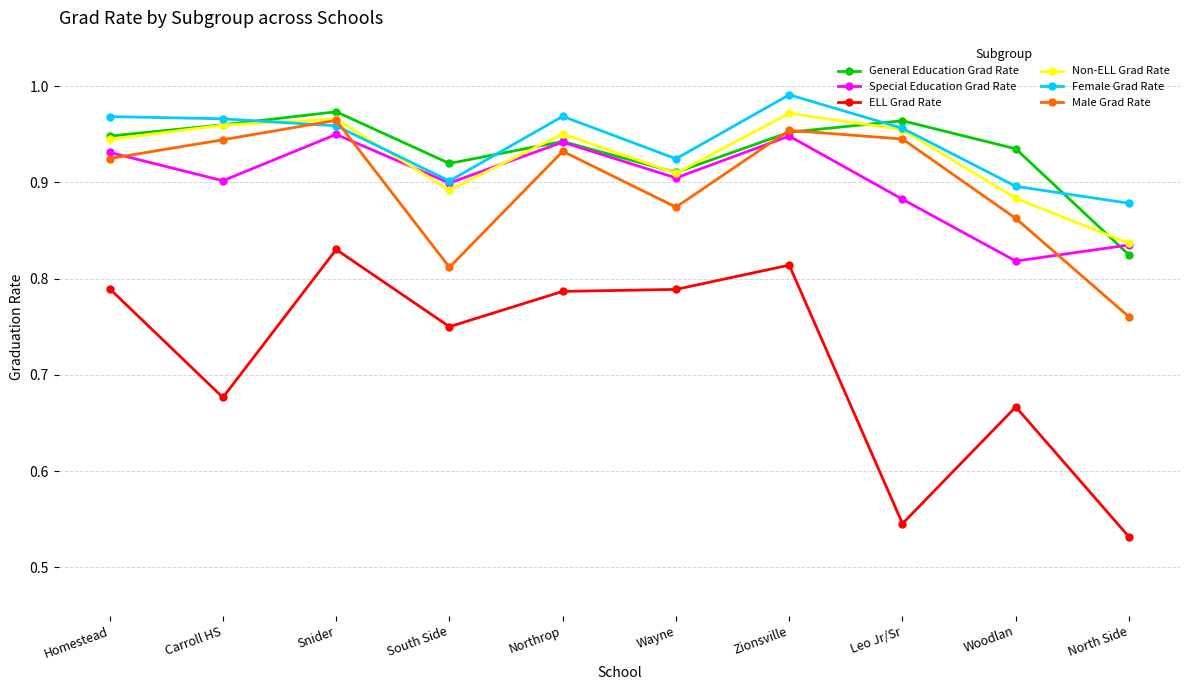

In General Education Grad Rate, how many points are higher than both neighbors (excluding endpoints)?

3